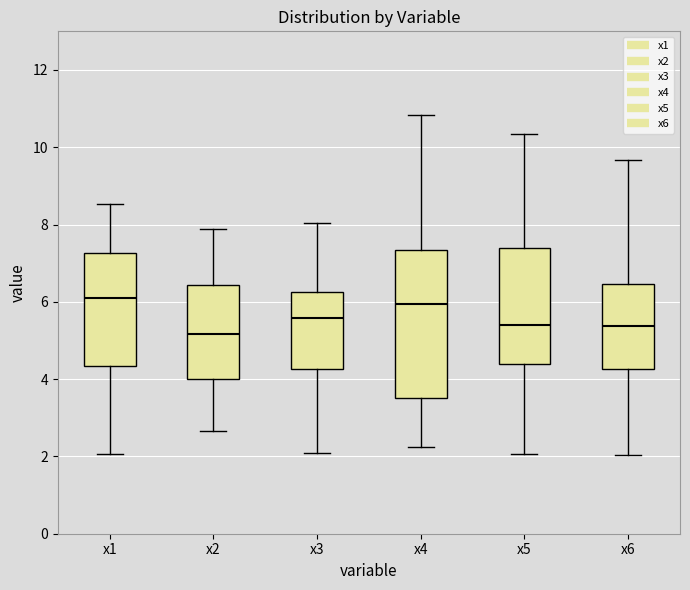

Reading left to right, read every box against the y-axis: the position of its median line, the range the box covers, and the ends of its whiskers. The values are not printed on the chart, so give them approximately, as read against the axis.

x1: median 6.0, box 4.4 to 7.2, whiskers 2.0 to 8.6
x2: median 5.2, box 4.0 to 6.4, whiskers 2.6 to 7.8
x3: median 5.6, box 4.2 to 6.2, whiskers 2.0 to 8.0
x4: median 6.0, box 3.6 to 7.4, whiskers 2.2 to 10.8
x5: median 5.4, box 4.4 to 7.4, whiskers 2.0 to 10.4
x6: median 5.4, box 4.2 to 6.4, whiskers 2.0 to 9.6